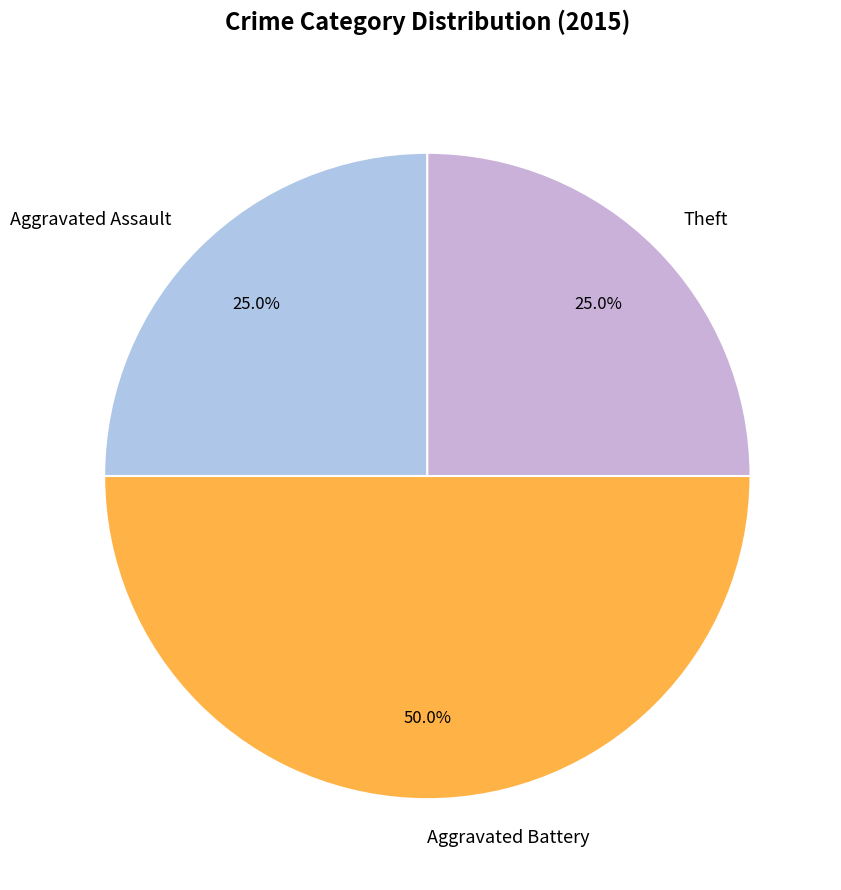

How many segments does this pie chart have?

3